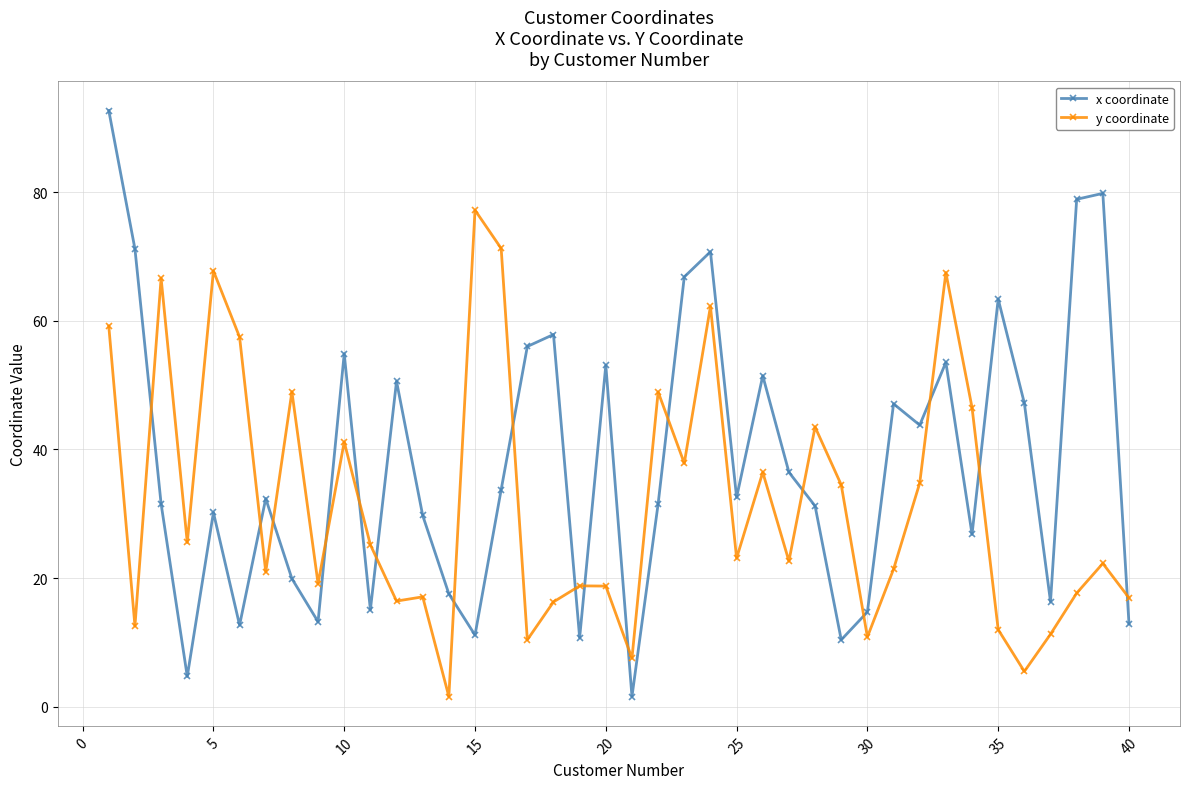

True or false: x coordinate has more than 0 interior local peaks.

True